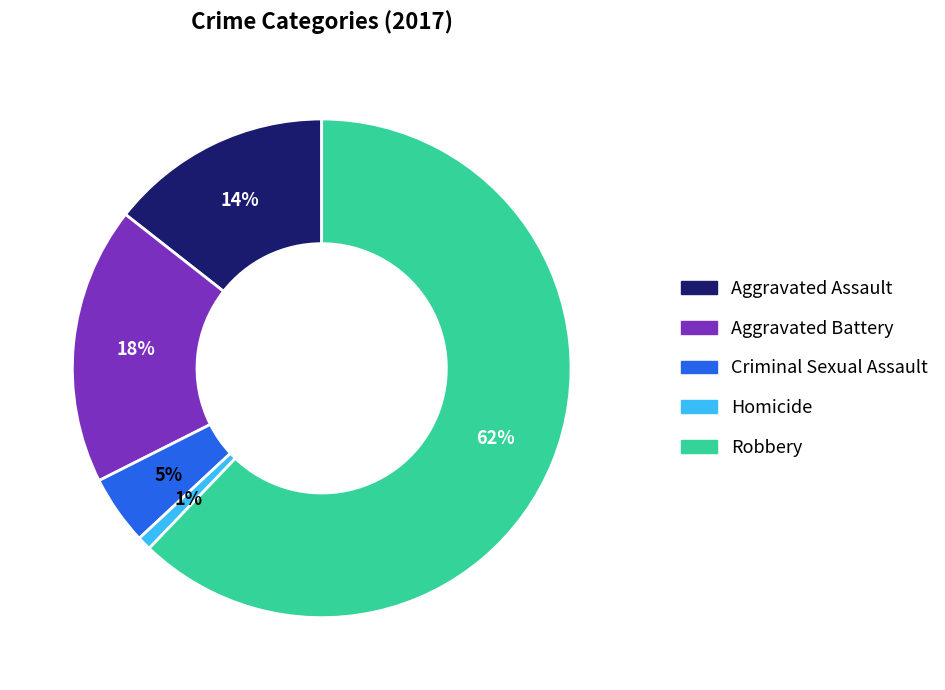

To the nearest percent, what is the difference between the Robbery and Aggravated Assault slice percentages?

48%